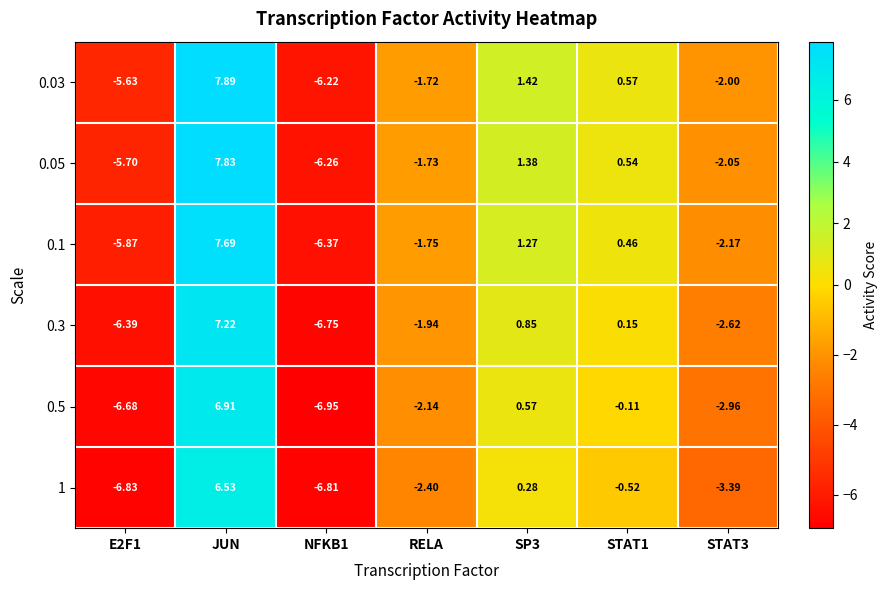

At which category is the sum across all series the highest?

JUN